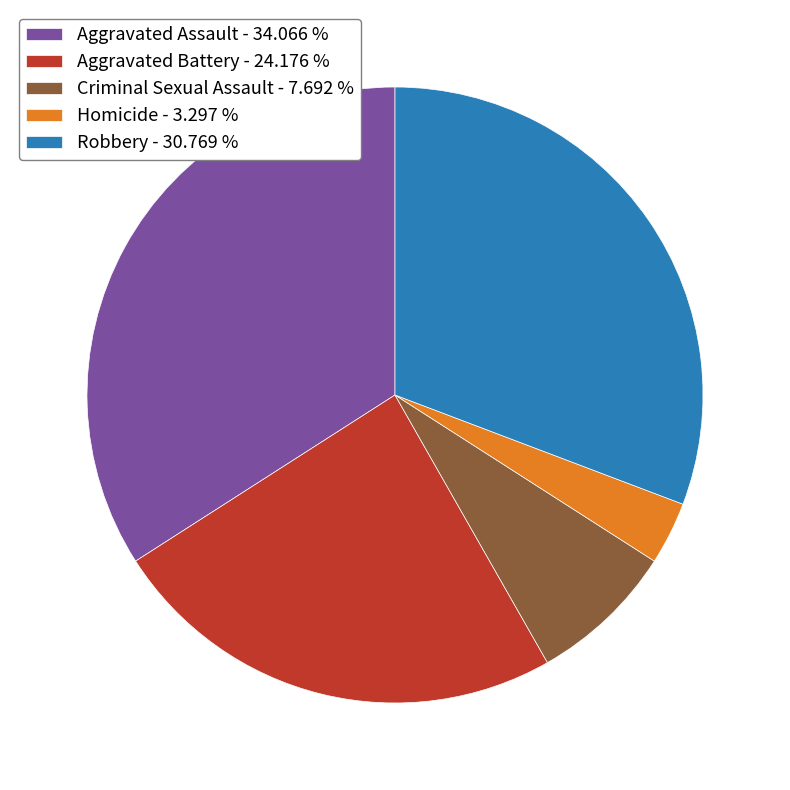

Between Robbery - 30.769 % and Criminal Sexual Assault - 7.692 %, which is larger?

Robbery - 30.769 %